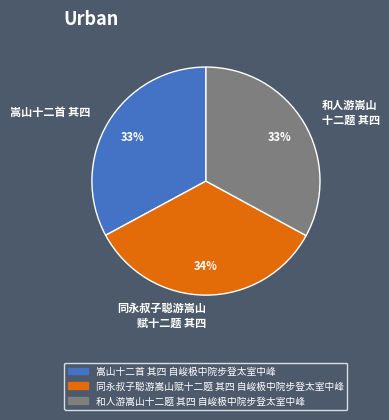

How many segments does this pie chart have?

3